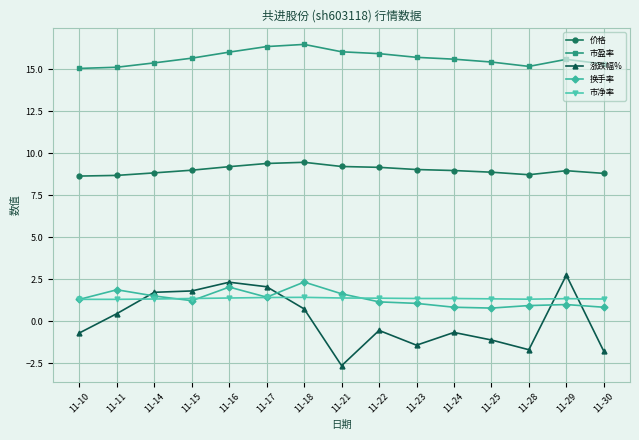

Rank the series by their maximum value, from lowest to highest.

市净率, 换手率, 涨跌幅%, 价格, 市盈率